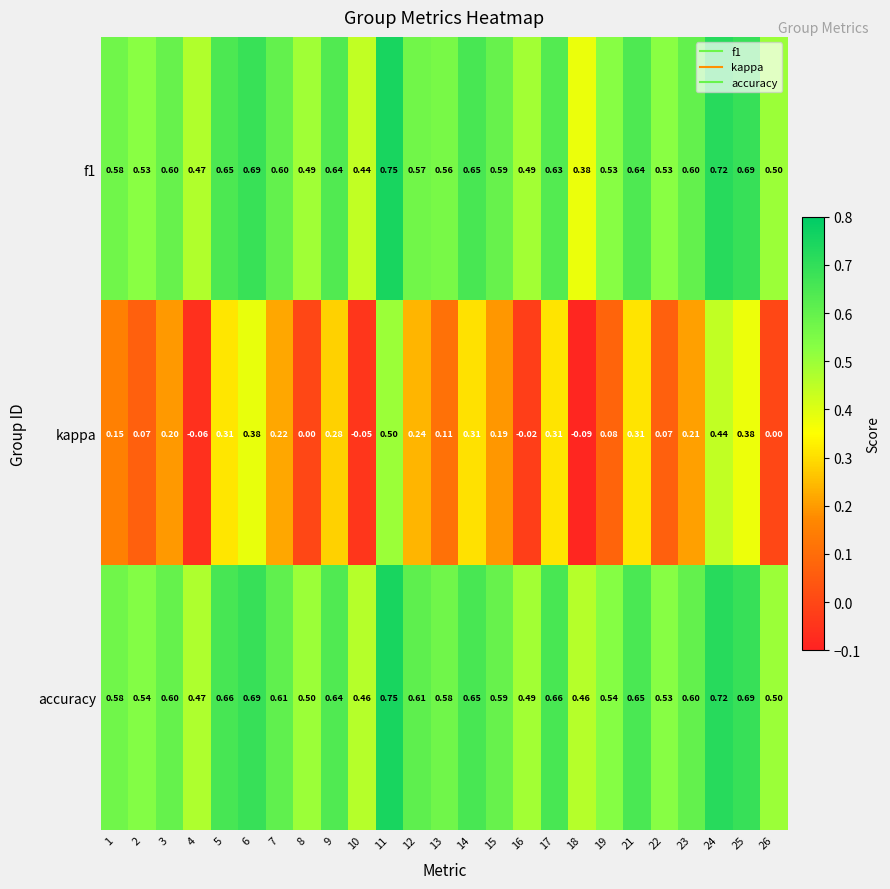

What is the total value across all series at 8?

1.0